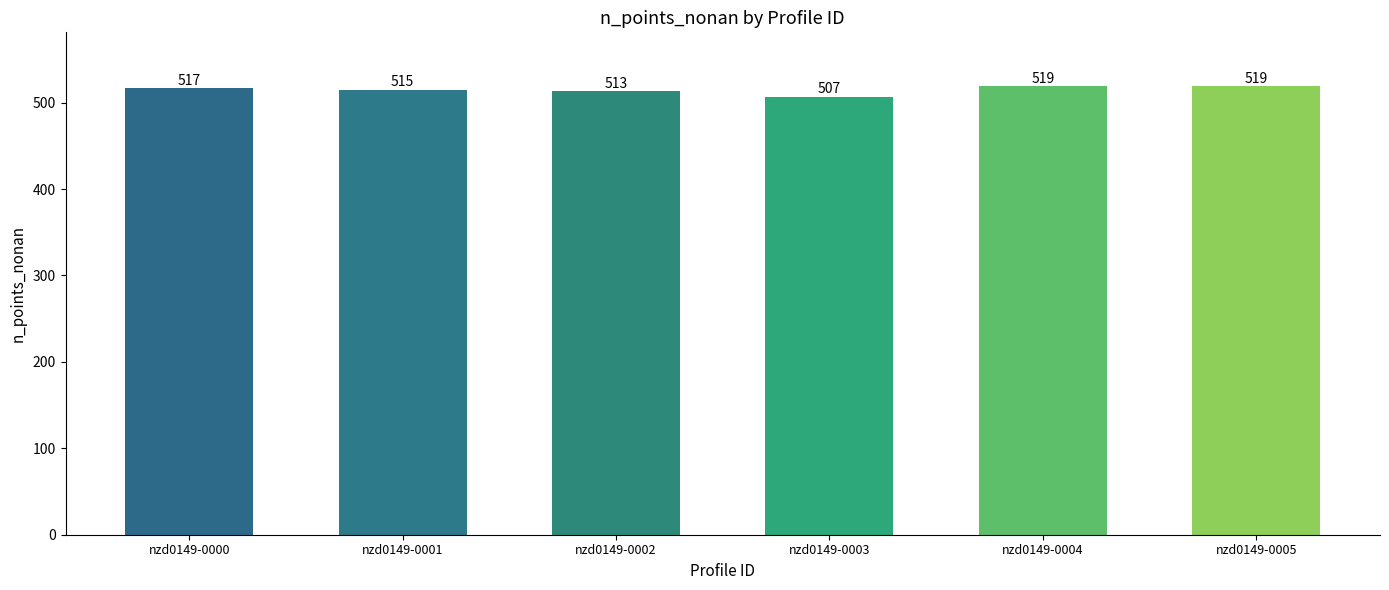

What is the change in value from nzd0149-0000 to nzd0149-0002?

-4